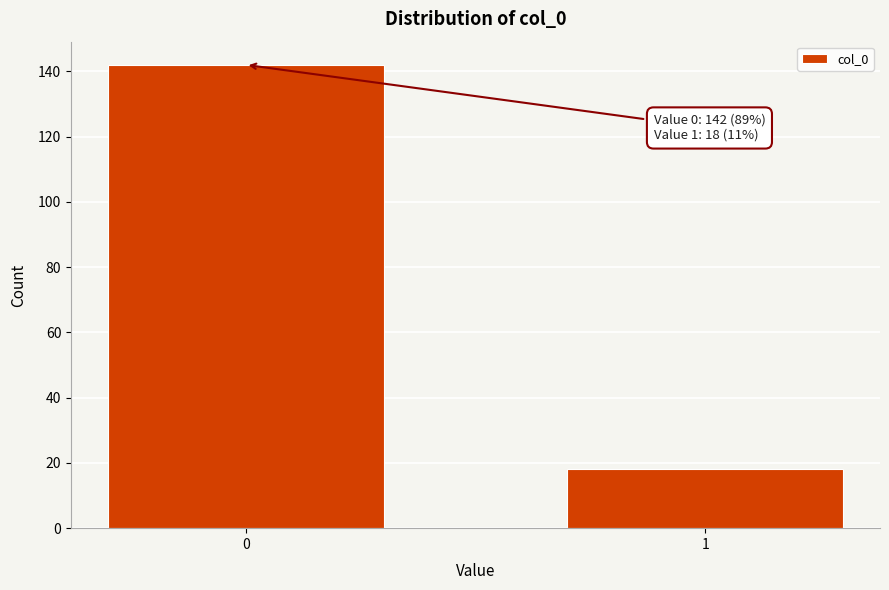

Reading left to right, transcribe all the data shown in this chart.

0=142	1=18